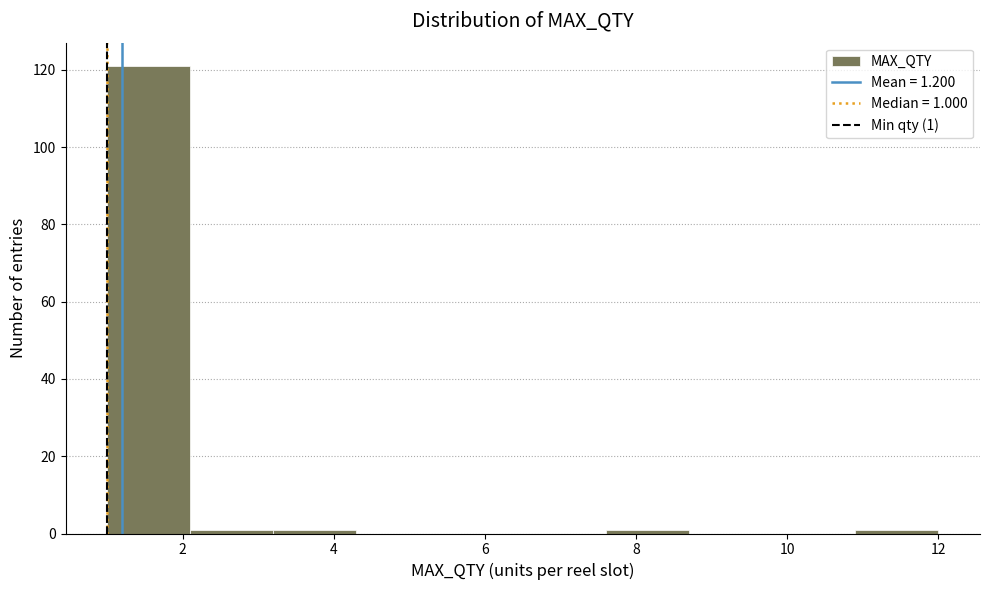

Over which range of the x-axis is the bar tallest?

1.0 to 2.1